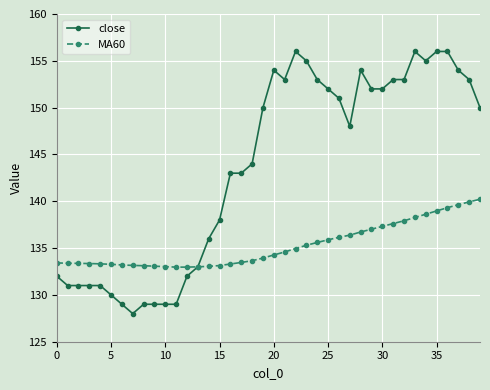

What is the greatest value displayed?

156.0